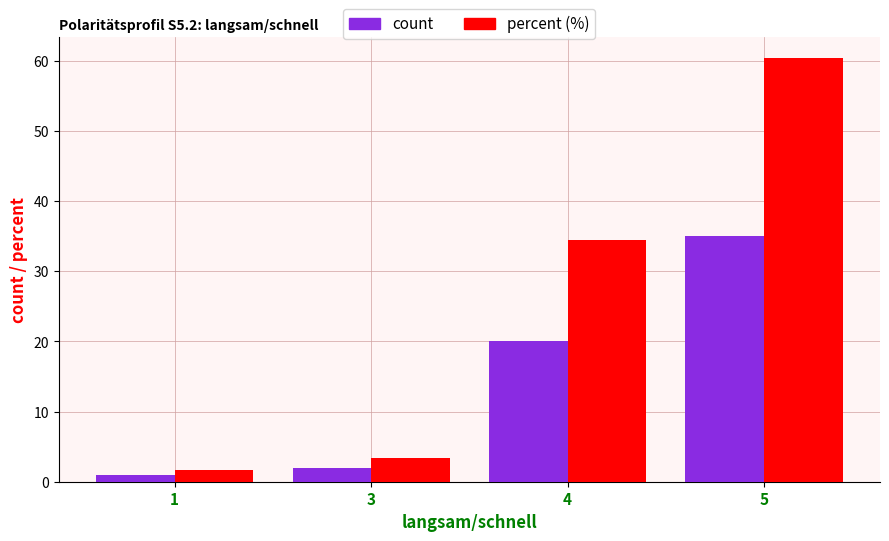

Rank the series by their average value, from lowest to highest.

count, percent (%)